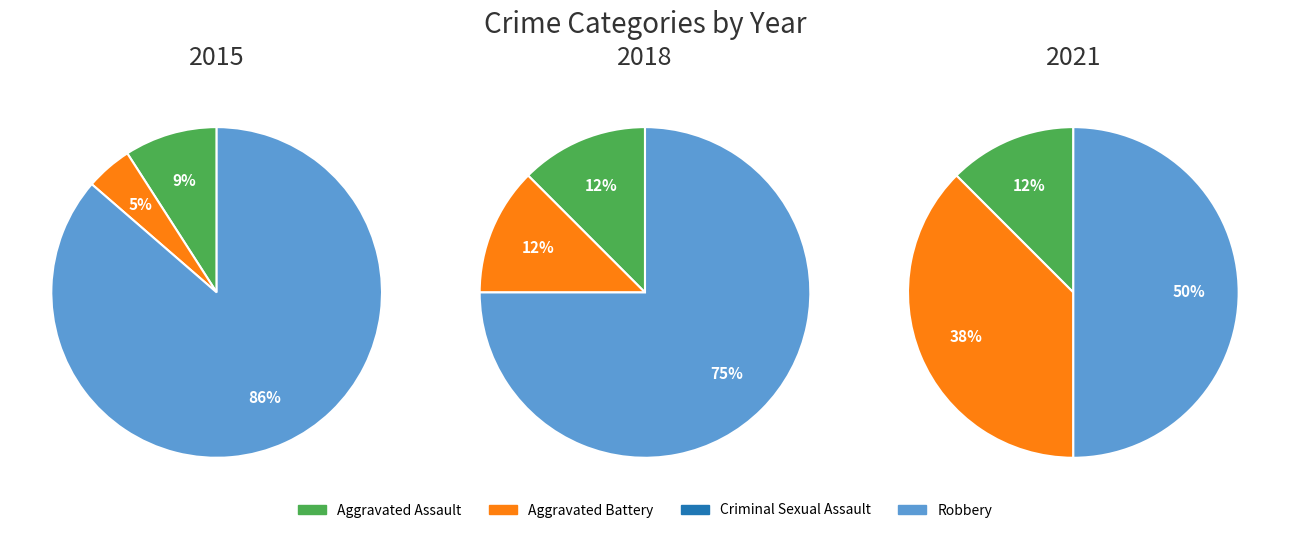

What percentage is the Aggravated Assault slice, to the nearest percent?

9%